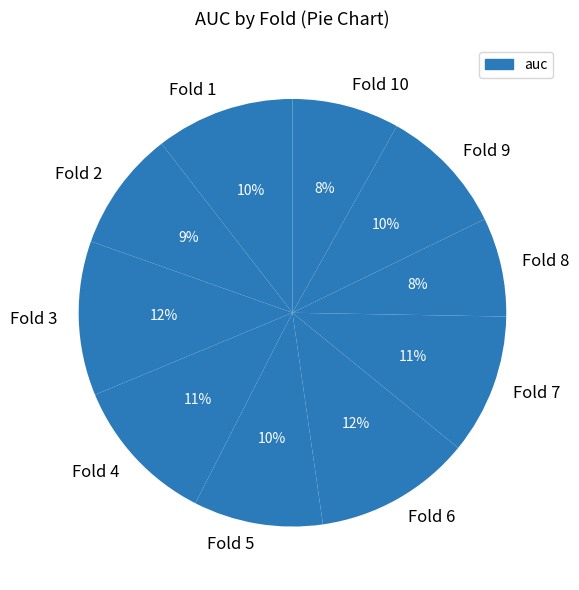

To the nearest percent, what is the difference between the Fold 4 and Fold 6 slice percentages?

1%